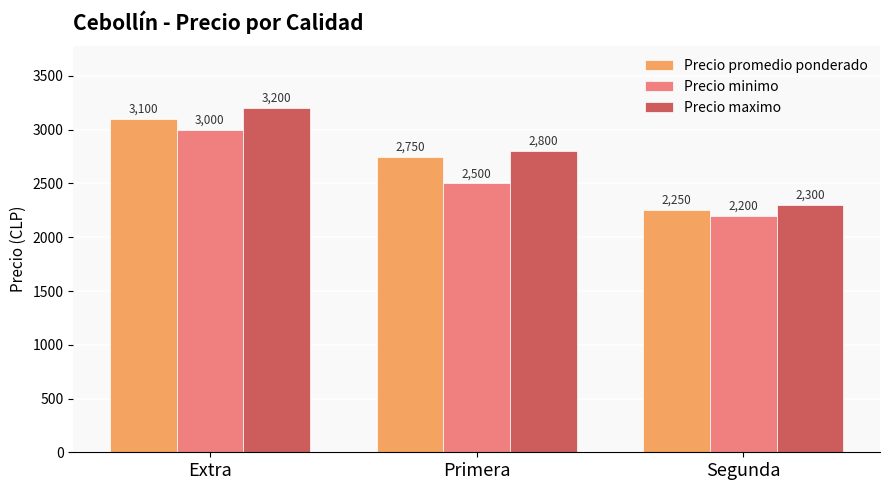

At which label does Precio promedio ponderado first exceed 2750?

Extra